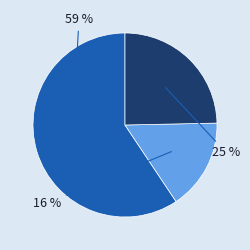

To the nearest percent, what is the average slice percentage?

33%